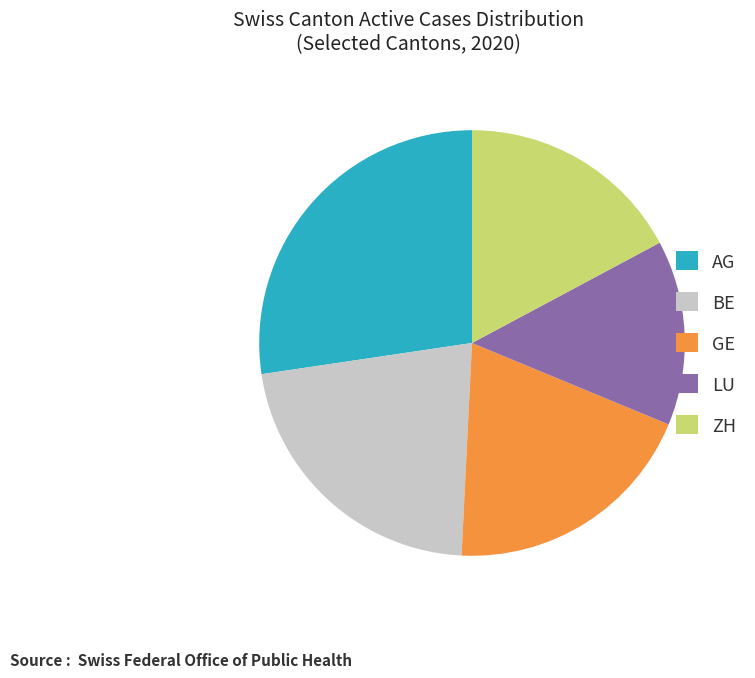

Is there any slice that represents more than half of the pie?

No